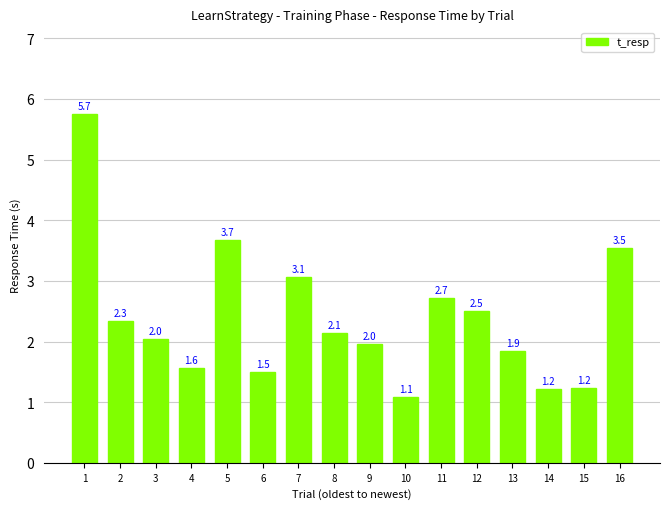

What is the change in value from 2 to 7?

+0.7